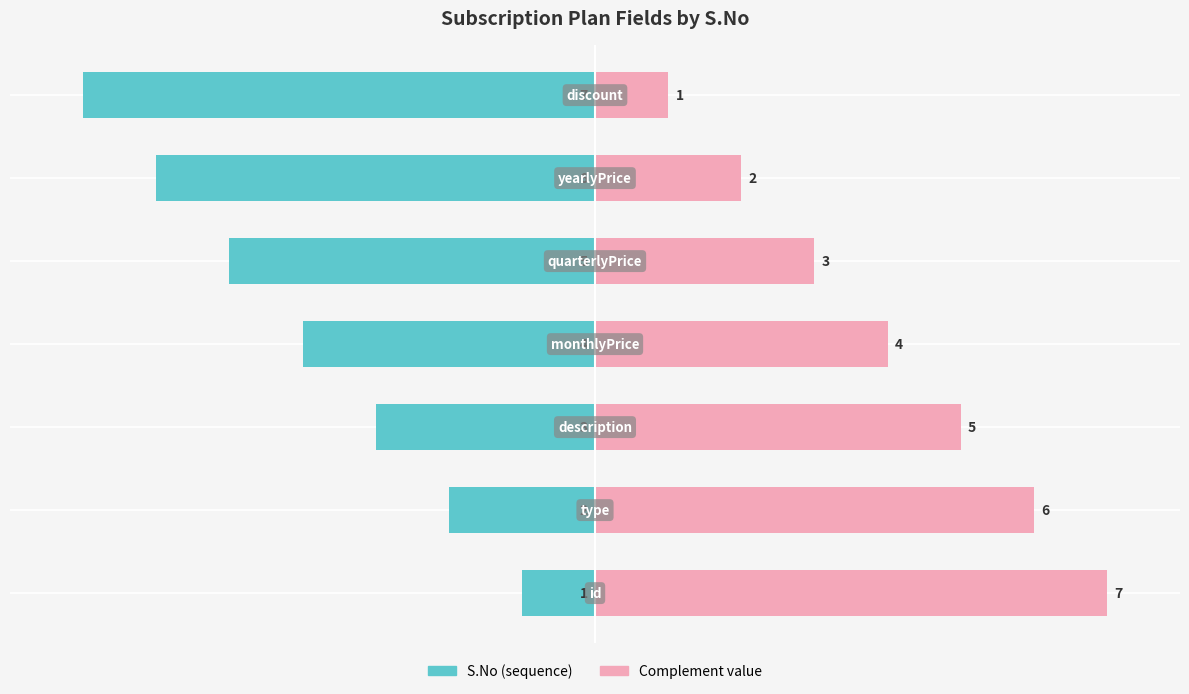

What is the difference between the highest and lowest values at 4?

8